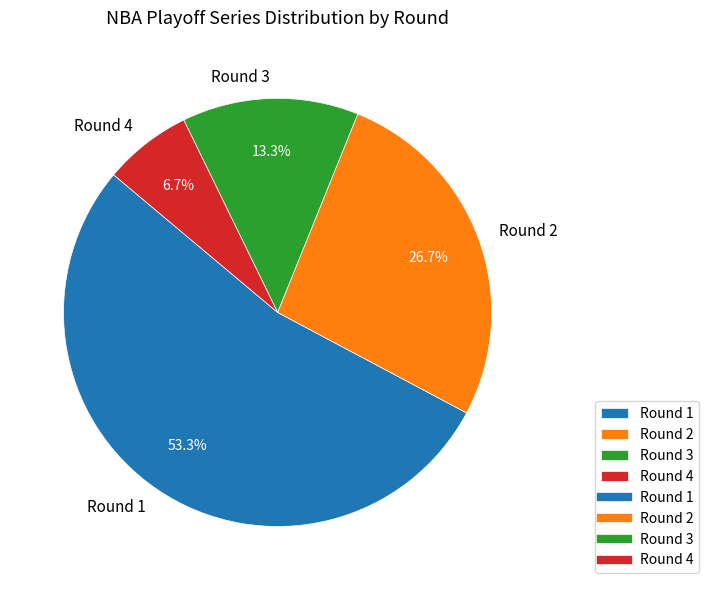

To the nearest percent, what is the combined percentage of Round 1 and Round 3?

67%